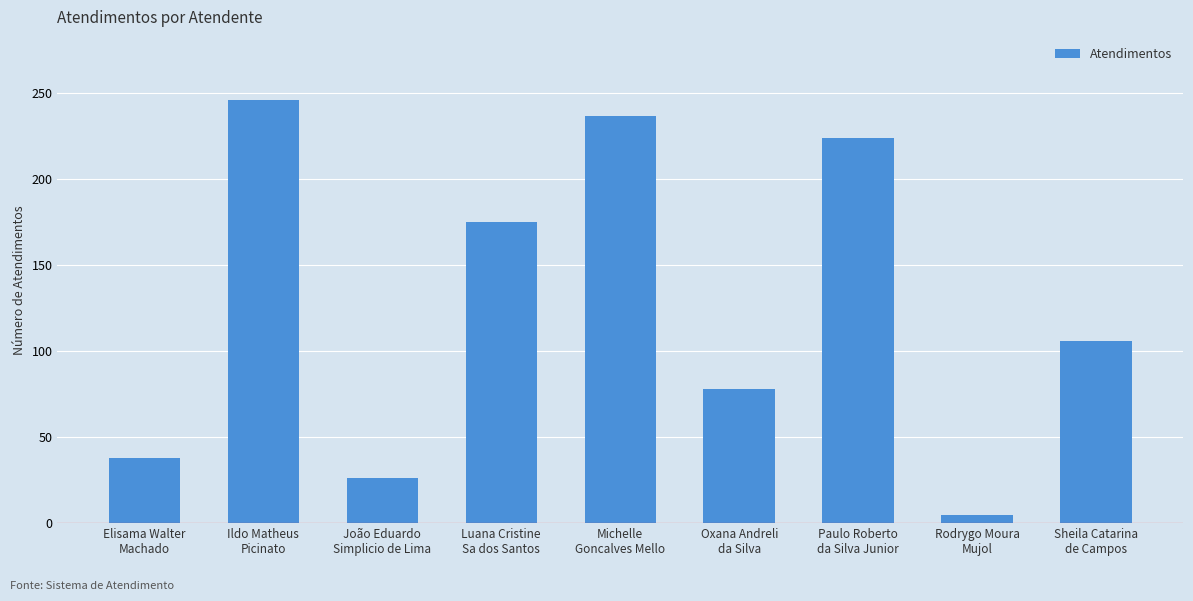

At which category does the chart reach its minimum across all series?

Rodrygo Moura
Mujol